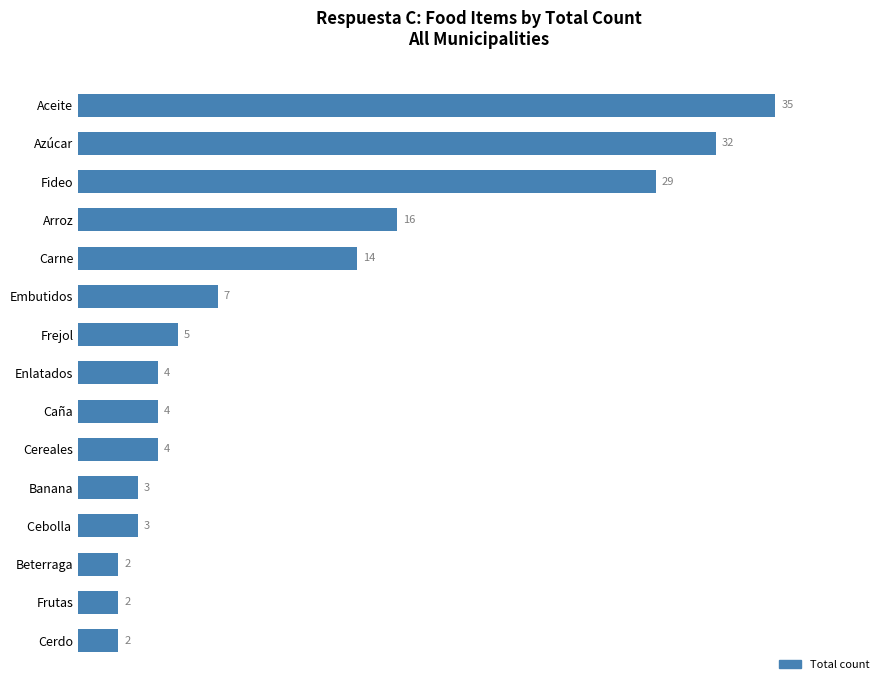

What is the change in value from Beterraga to Fideo?

+27